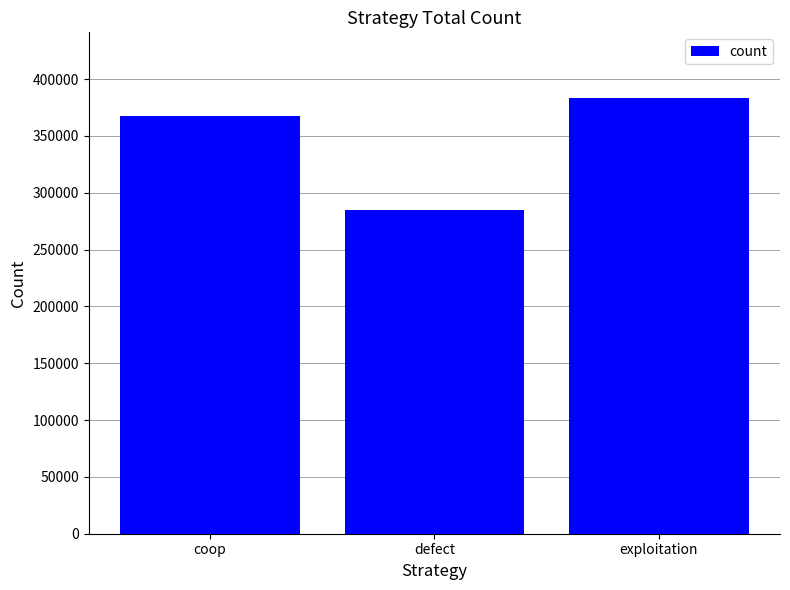

Count the number of data series in this chart.

1